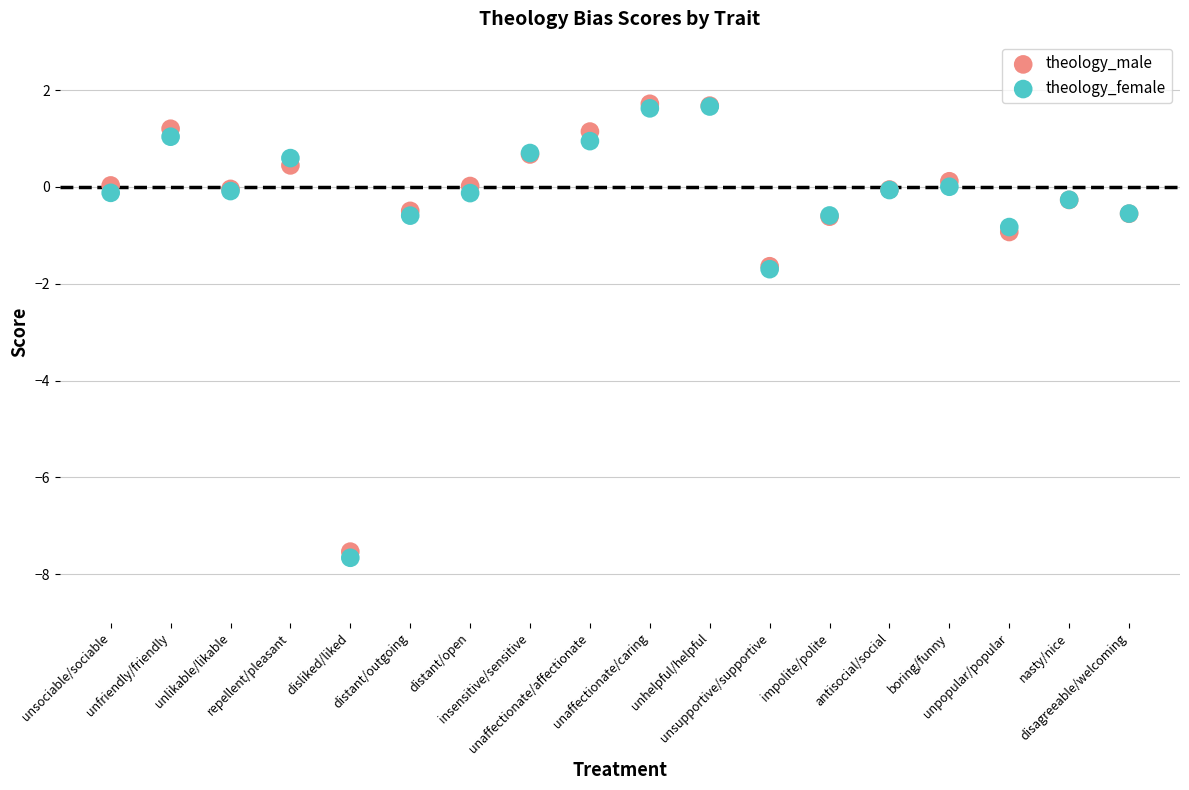

Which series contains the lowest Y value?

theology_female